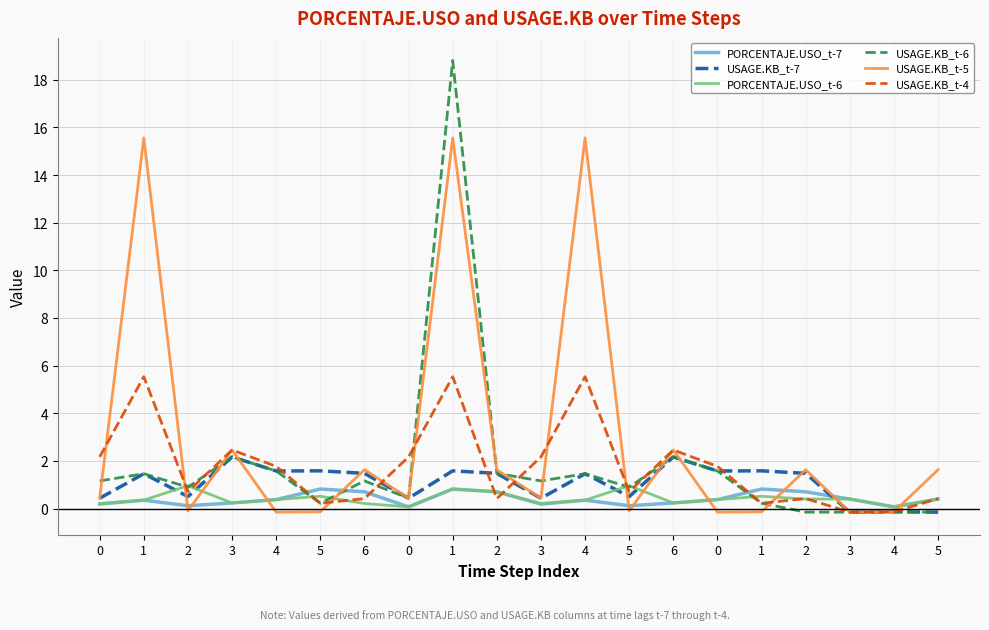

What are all the series names shown in the legend?

PORCENTAJE.USO_t-7, USAGE.KB_t-7, PORCENTAJE.USO_t-6, USAGE.KB_t-6, USAGE.KB_t-5, USAGE.KB_t-4